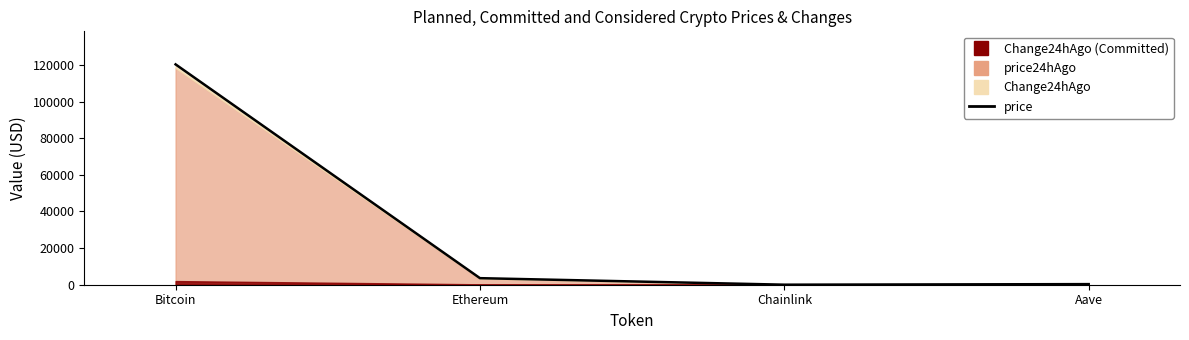

Reading left to right, transcribe all the data shown in this chart.

Bitcoin=120302.0	Ethereum=3579.6	Chainlink=18.5	Aave=327.3